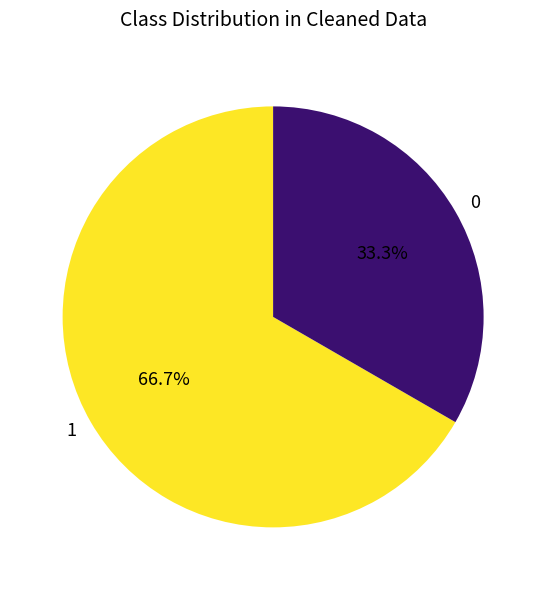

How many segments does this pie chart have?

2